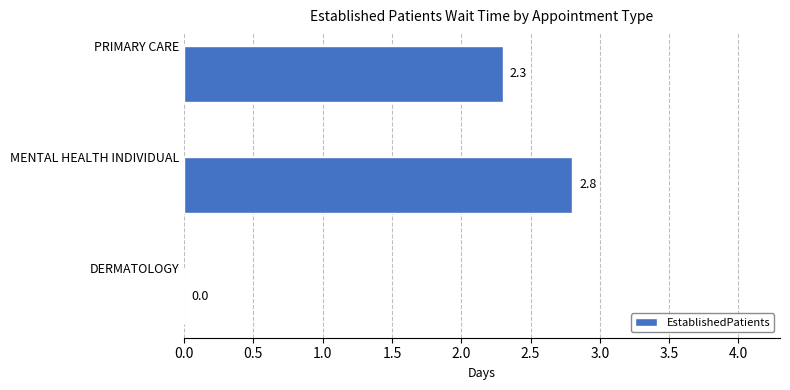

Where is the data nearest to the value 1?

DERMATOLOGY